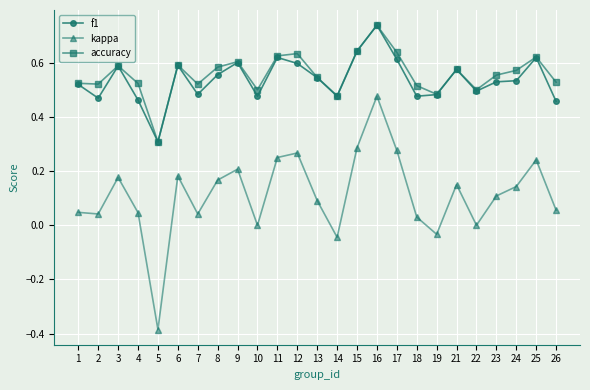

What is the sum of all kappa values?

2.8